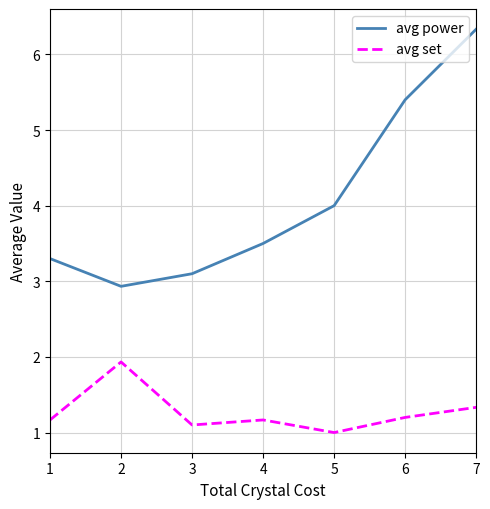

At how many categories does at least one series exceed 1?

7